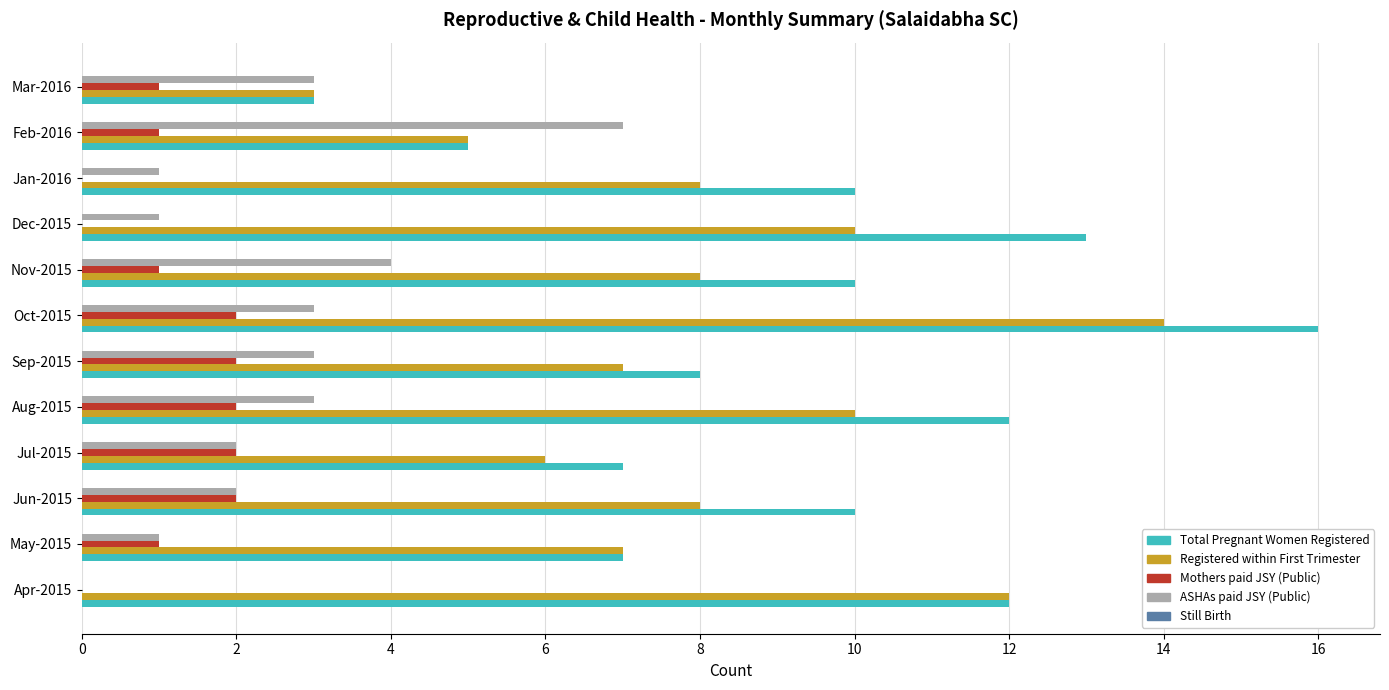

What is the sum of the ASHAs paid JSY (Public) values at Sep-2015 and Jul-2015?

5